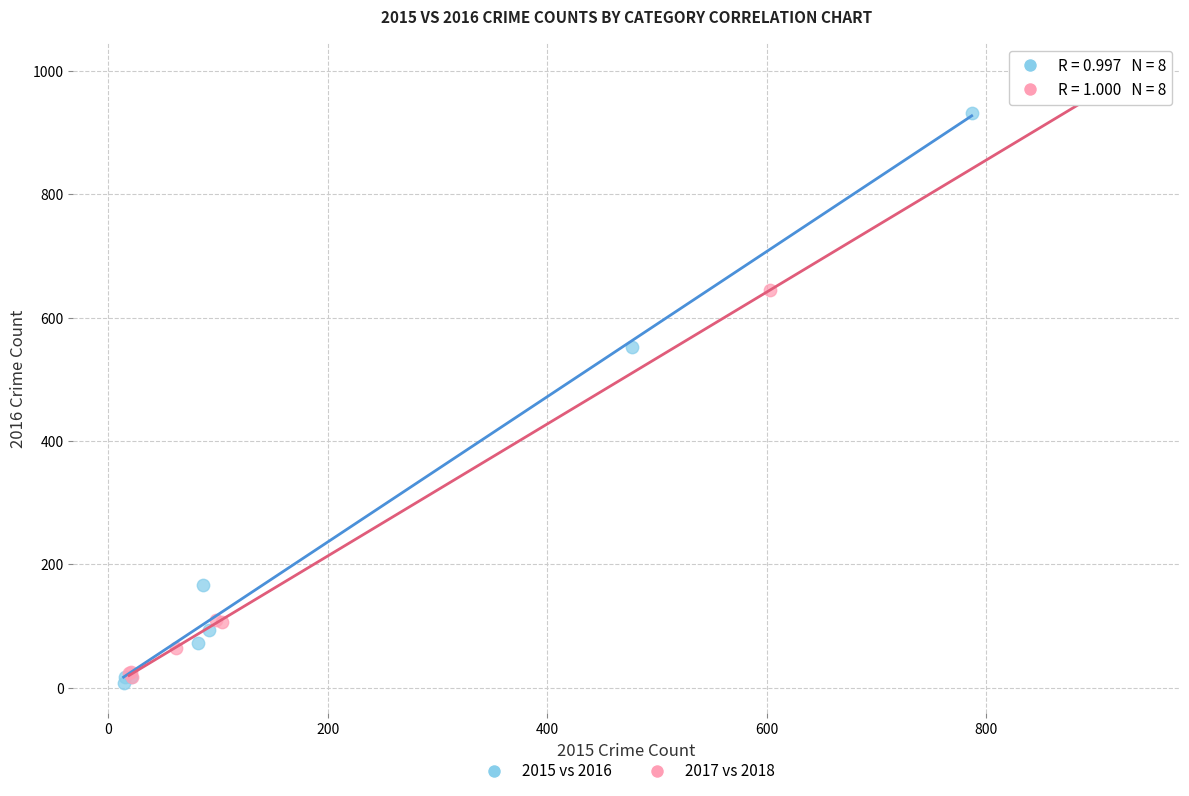

Which series reaches the maximum Y coordinate?

2017 vs 2018